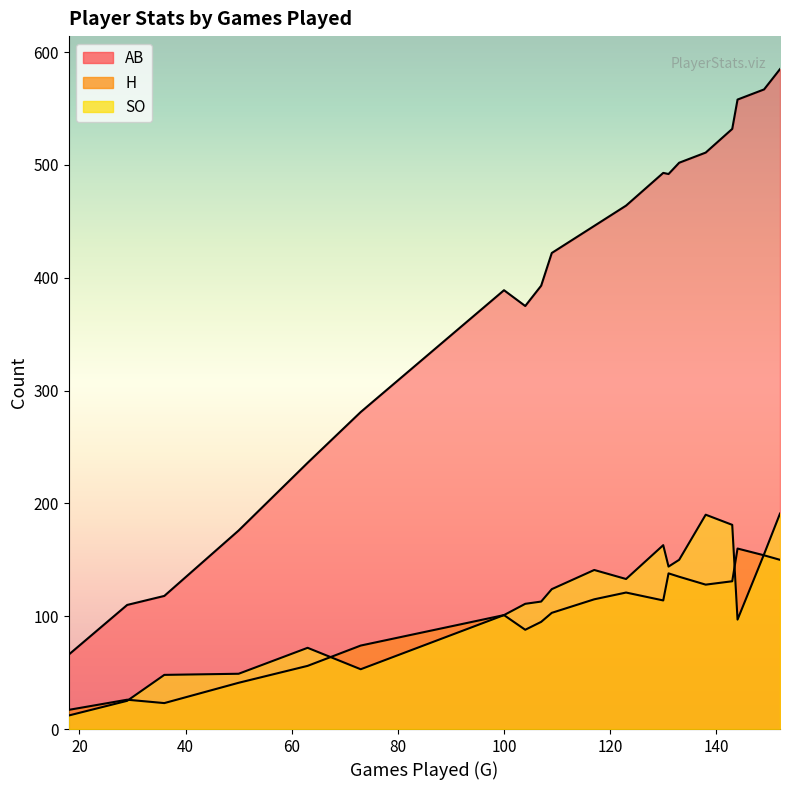

True or false: AB and SO intersect in this chart.

False